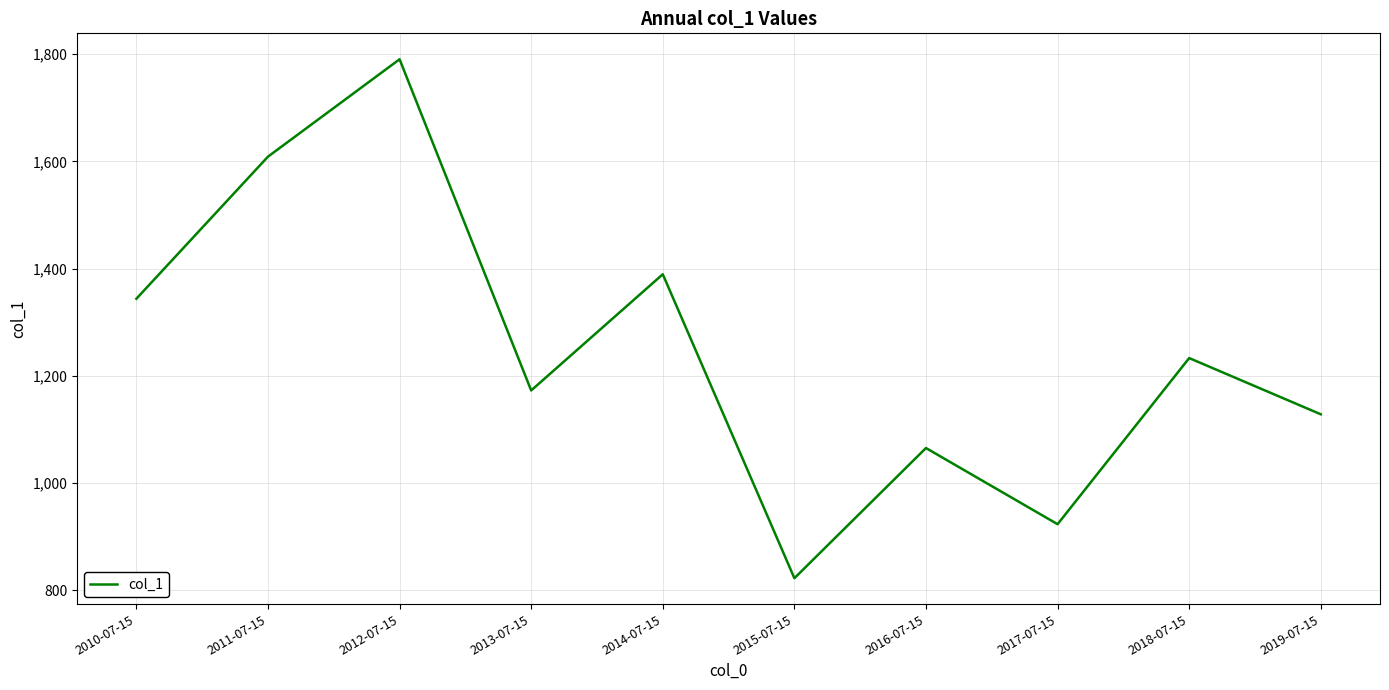

The value at 2018-07-15 is 1233.0. True or false?

True